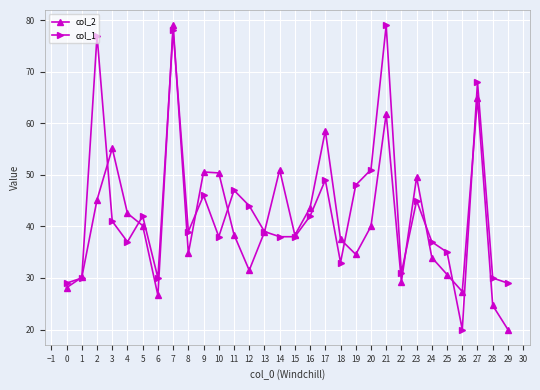

What is the value of the col_1 point at the 7th from the left?

30.0